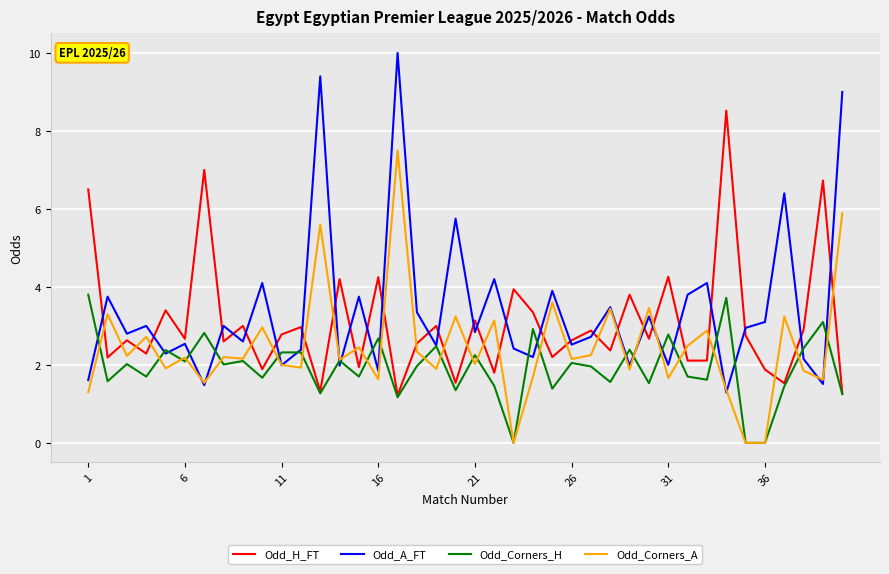

Count the number of categories in the chart.

40